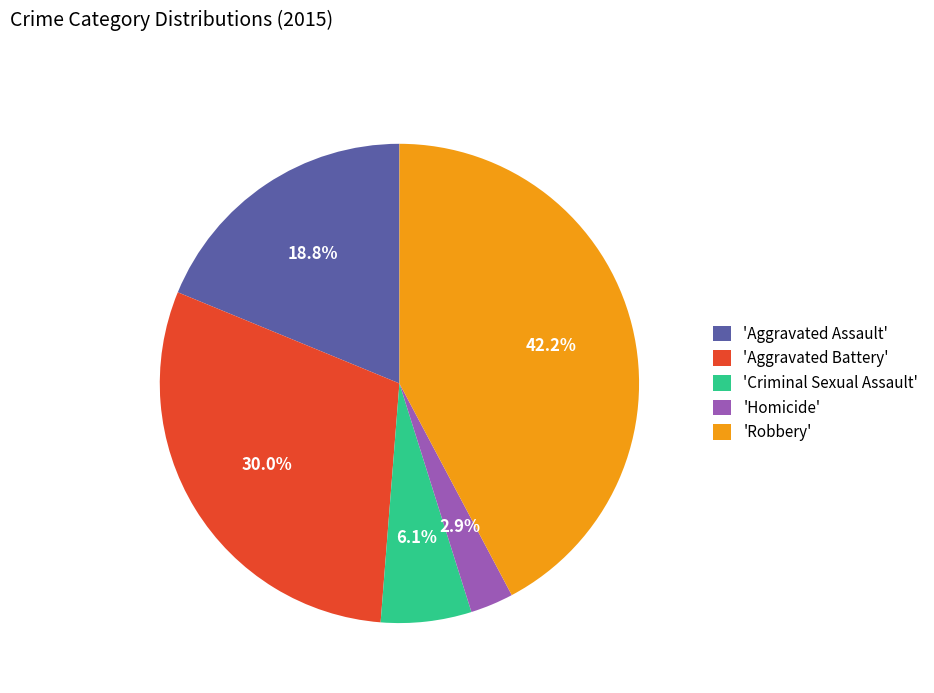

Is there a majority slice in this chart?

No